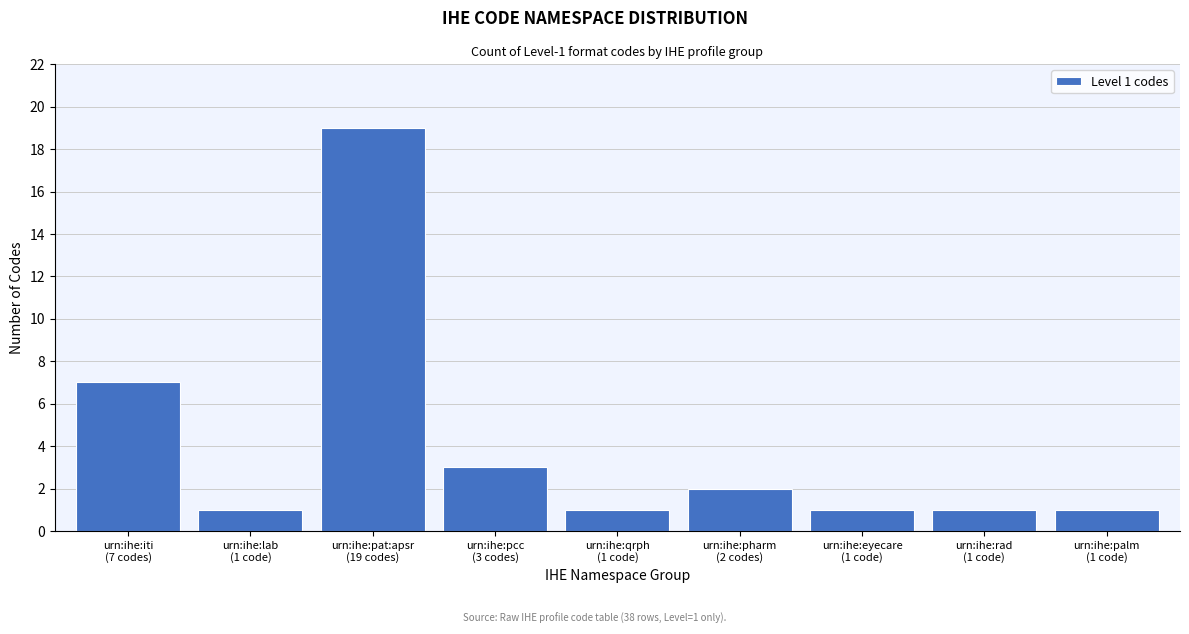

Reading right to left, what are all the values shown in this chart?

1	1	1	2	1	3	19	1	7